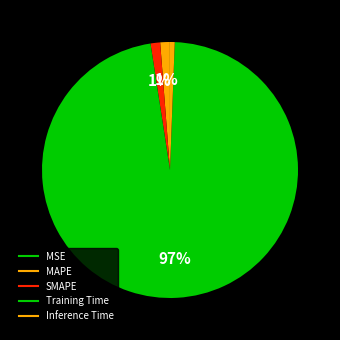

What is the change in value from SMAPE to Training Time?

+4.1